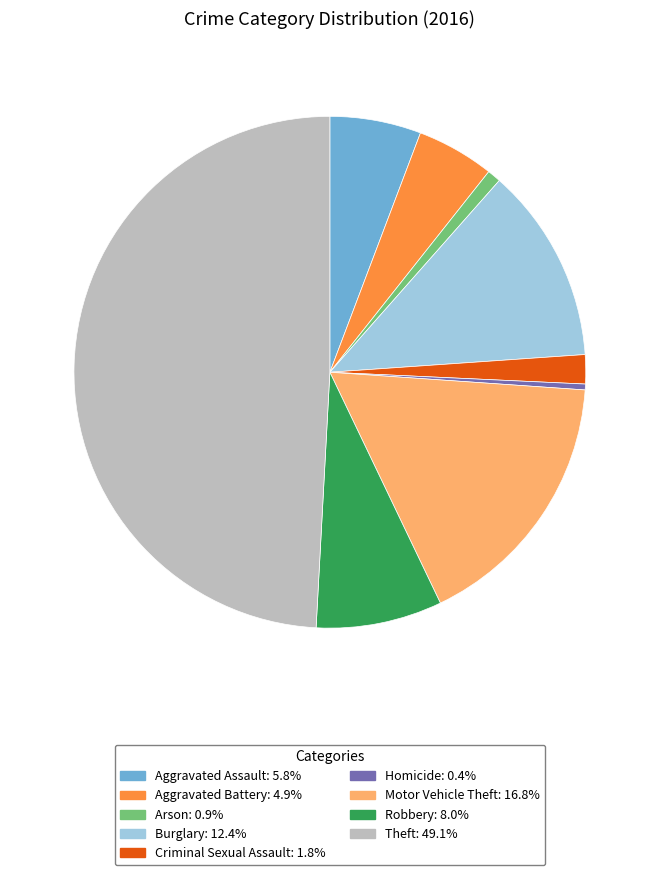

Does Aggravated Battery represent more than half of the total?

No